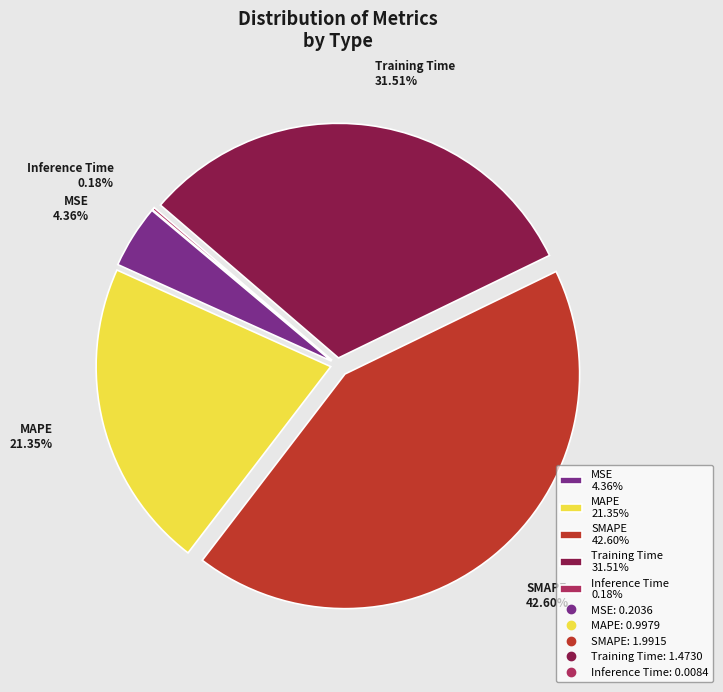

To the nearest percent, what is the difference between the MSE and SMAPE slice percentages?

38%